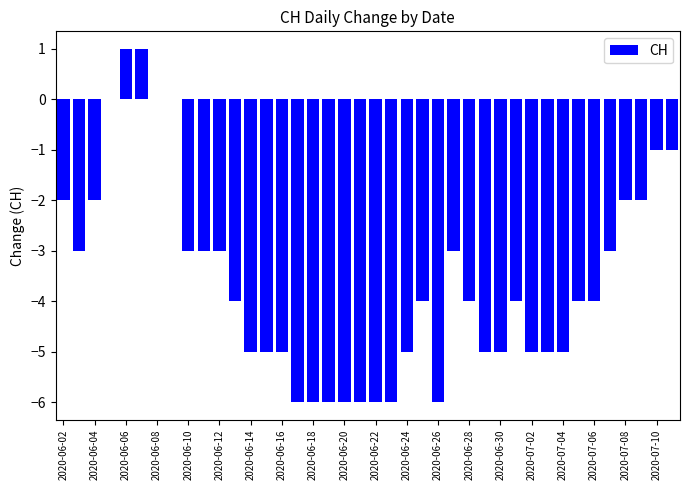

Count the values in the range -5 to -2.

25